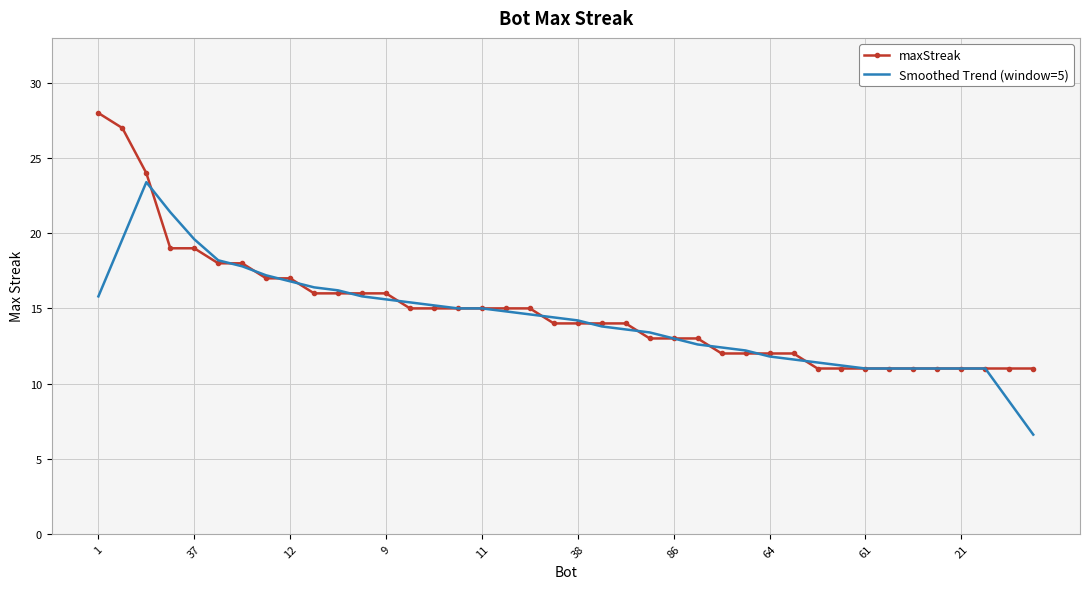

What is the lowest value of the maxStreak series?

11.0